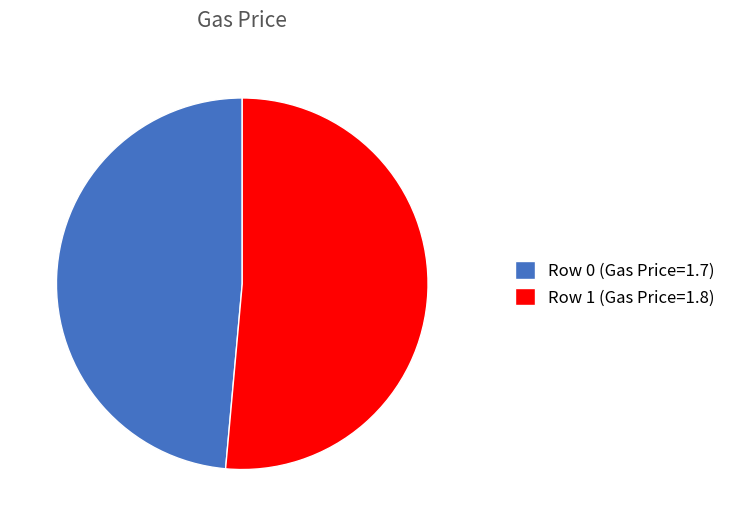

How many segments does this pie chart have?

2